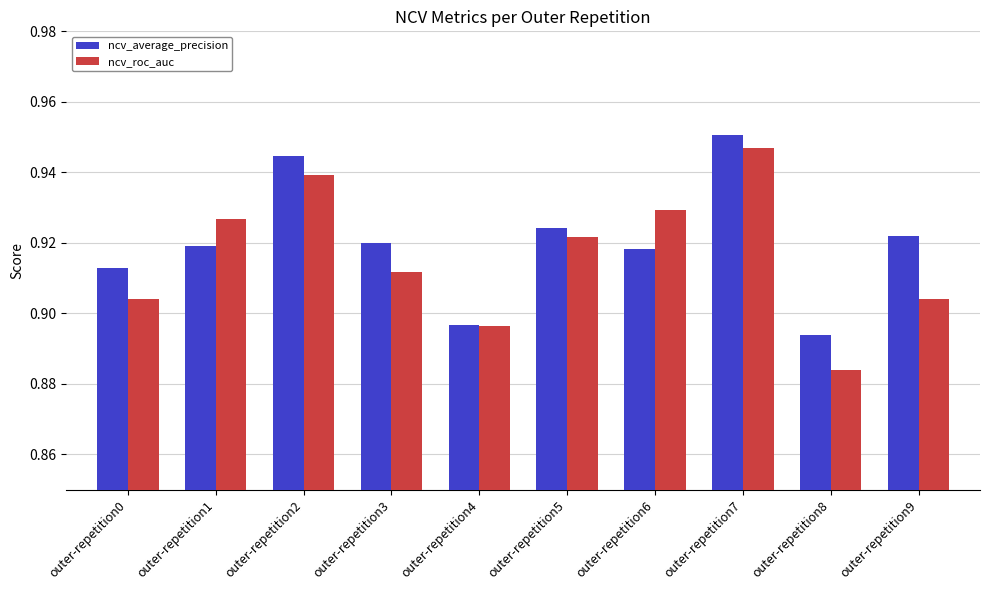

Which category has the highest value across all series?

outer-repetition7